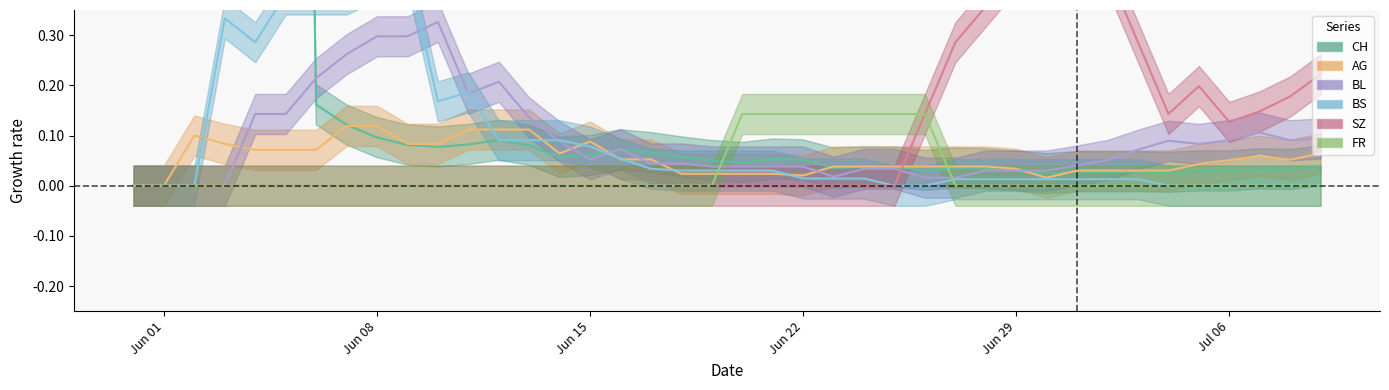

True or false: BL has more than 0 interior local peaks.

True